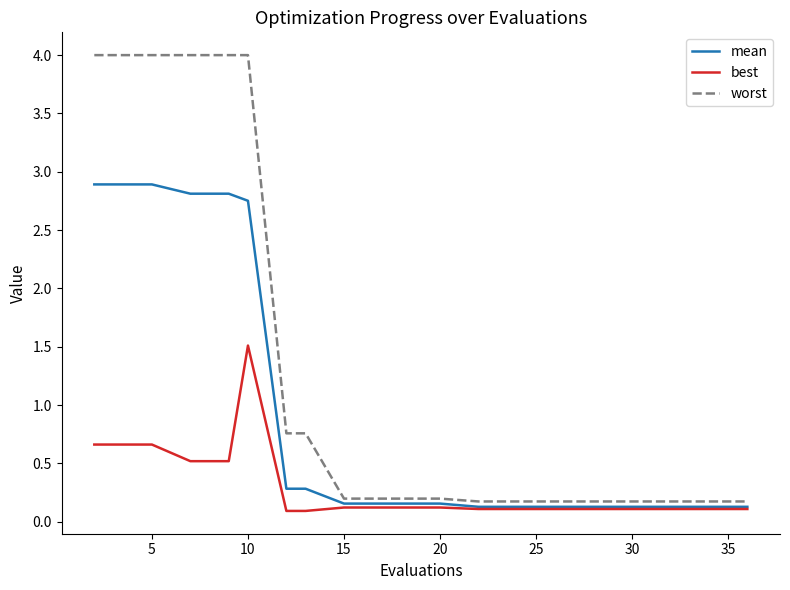

True or false: mean and worst intersect in this chart.

False